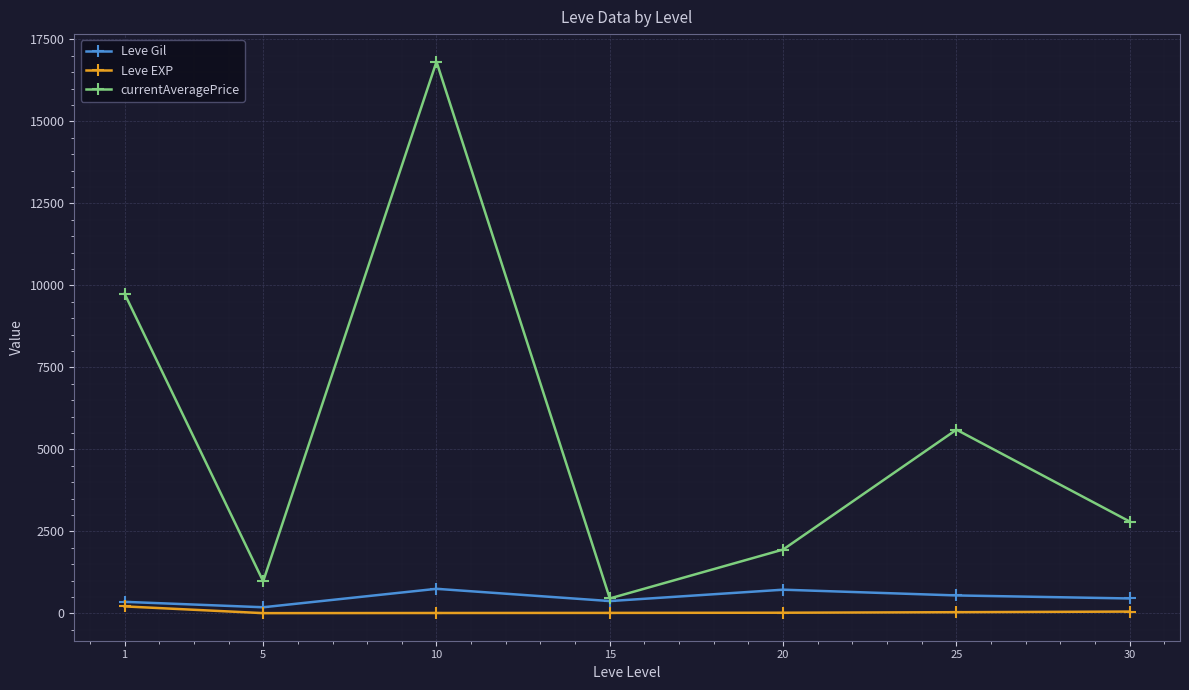

What is the value of the currentAveragePrice point at the 3rd from the left?

16818.5